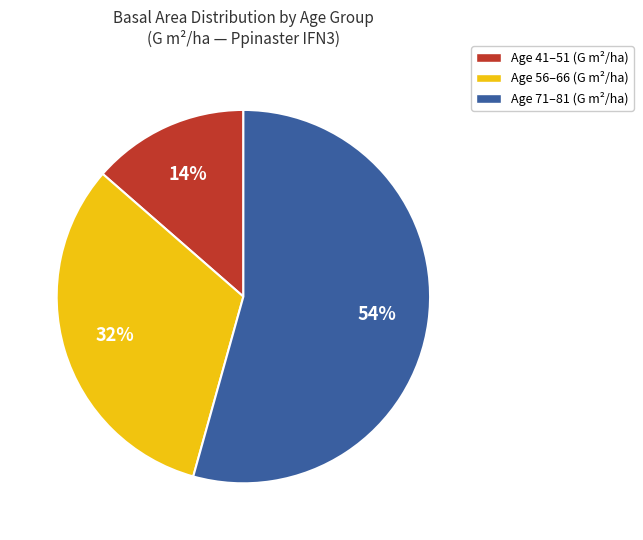

To the nearest percent, what is the average slice percentage?

33%